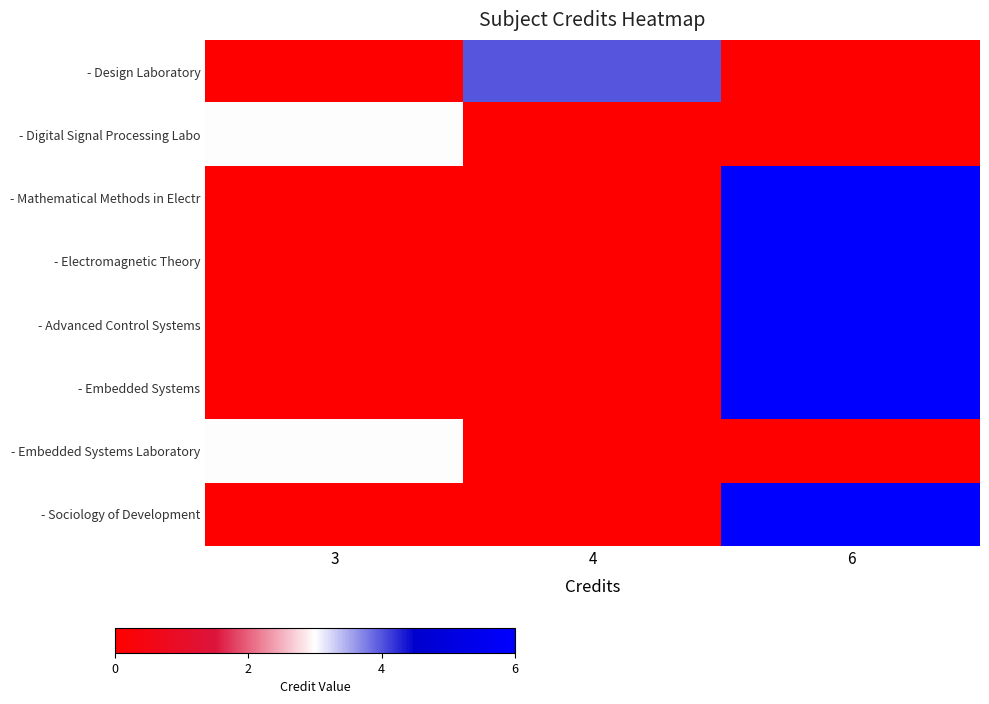

Reading right to left, what are all the values shown in this chart?

- Design Laboratory: 6=0	4=4	3=0
- Digital Signal Processing Labo: 6=0	4=0	3=3
- Mathematical Methods in Electr: 6=6	4=0	3=0
- Electromagnetic Theory: 6=6	4=0	3=0
- Advanced Control Systems: 6=6	4=0	3=0
- Embedded Systems: 6=6	4=0	3=0
- Embedded Systems Laboratory: 6=0	4=0	3=3
- Sociology of Development: 6=6	4=0	3=0